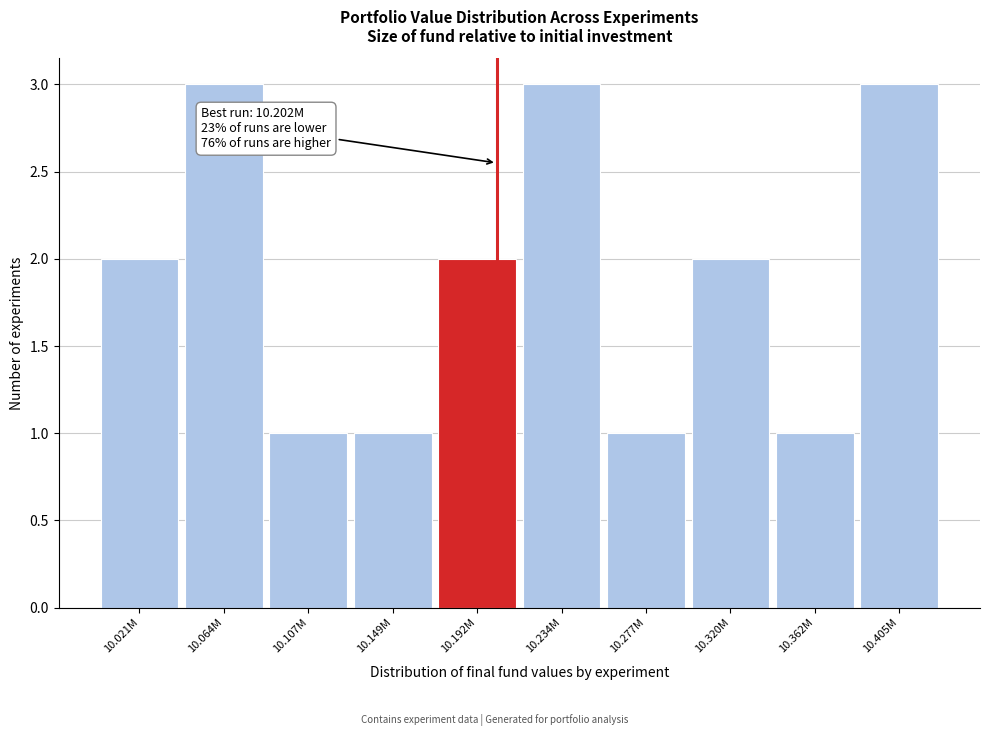

Reading left to right, transcribe all the data shown in this chart.

2	3	1	1	2	3	1	2	1	3